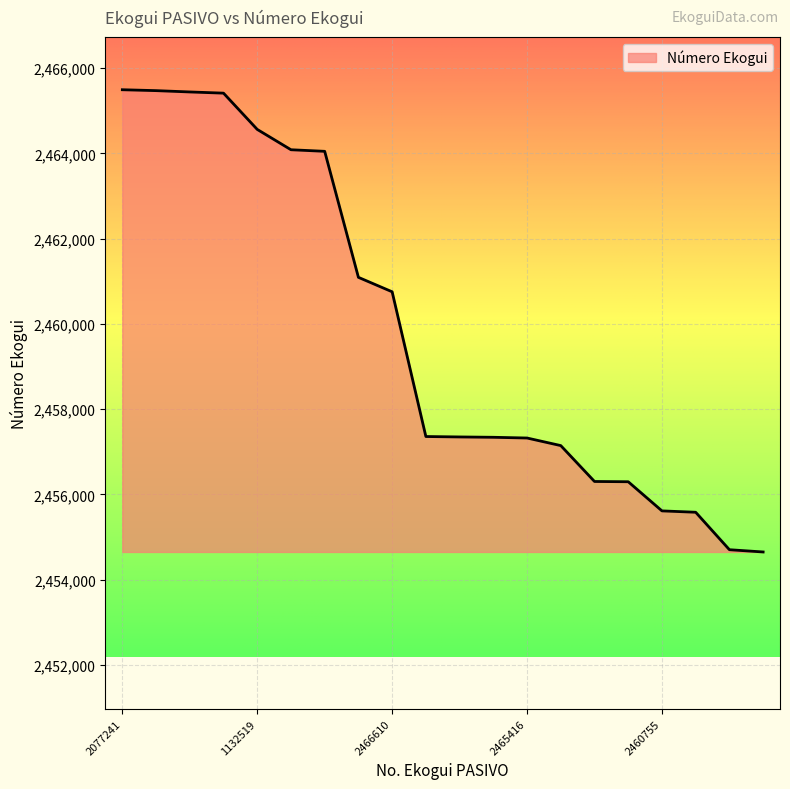

What is the minimum value shown in the chart?

2454650